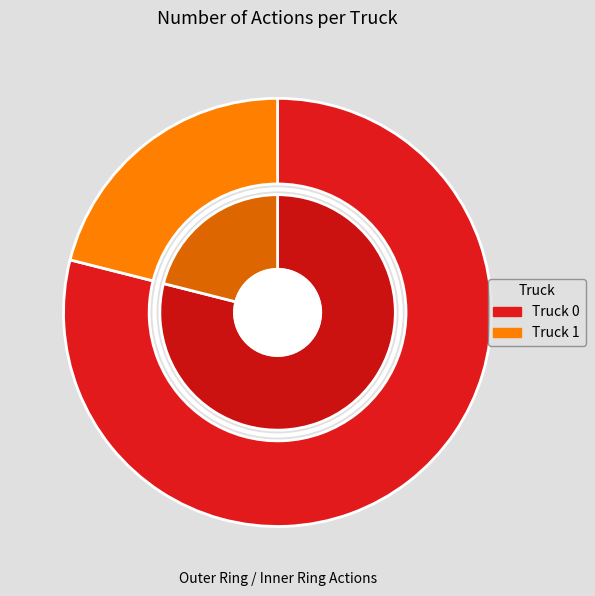

True or false: Truck 1 accounts for 21% of the total.

True